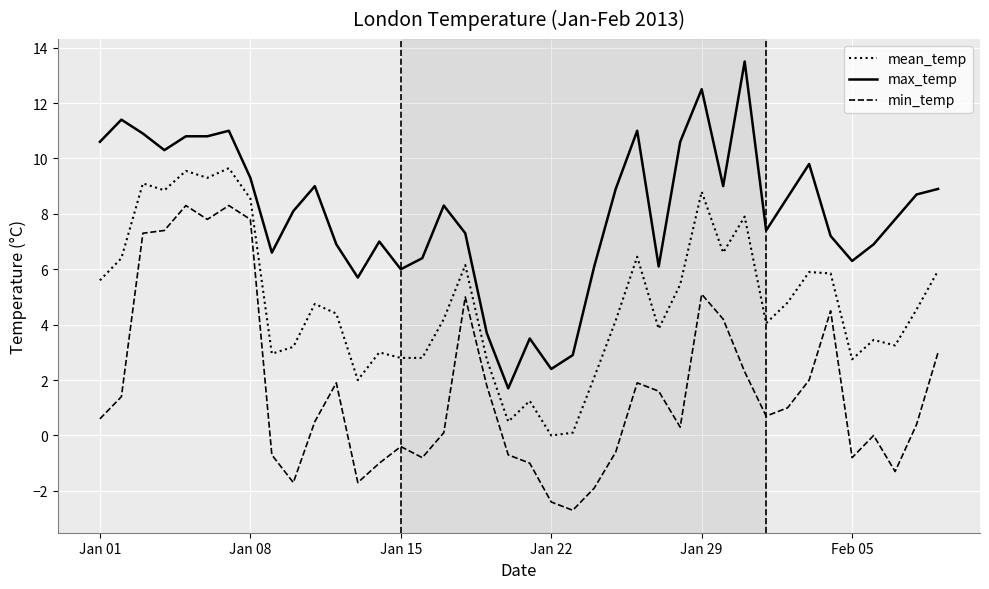

Rank the series by their maximum value, from lowest to highest.

min_temp, mean_temp, max_temp